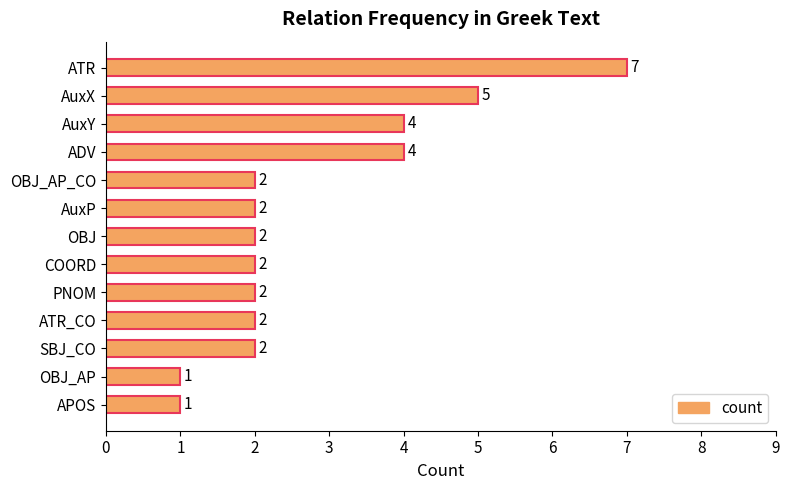

Which has a higher value, OBJ_AP or ADV?

ADV